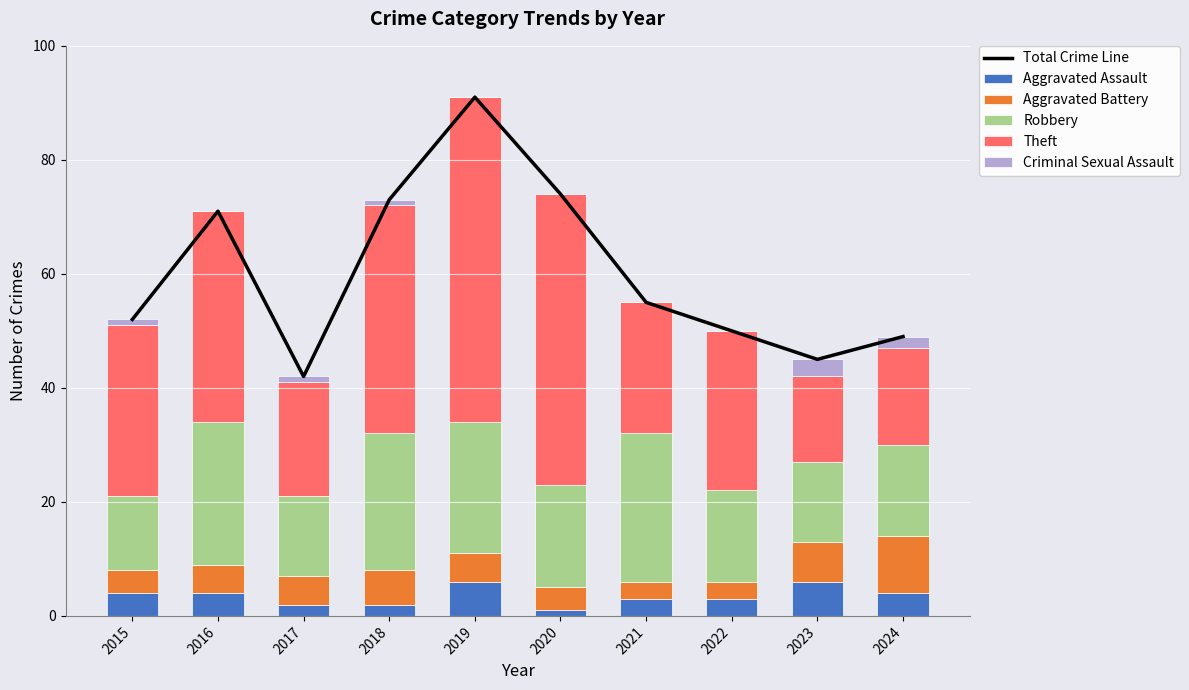

How many distinct data groups are displayed?

6